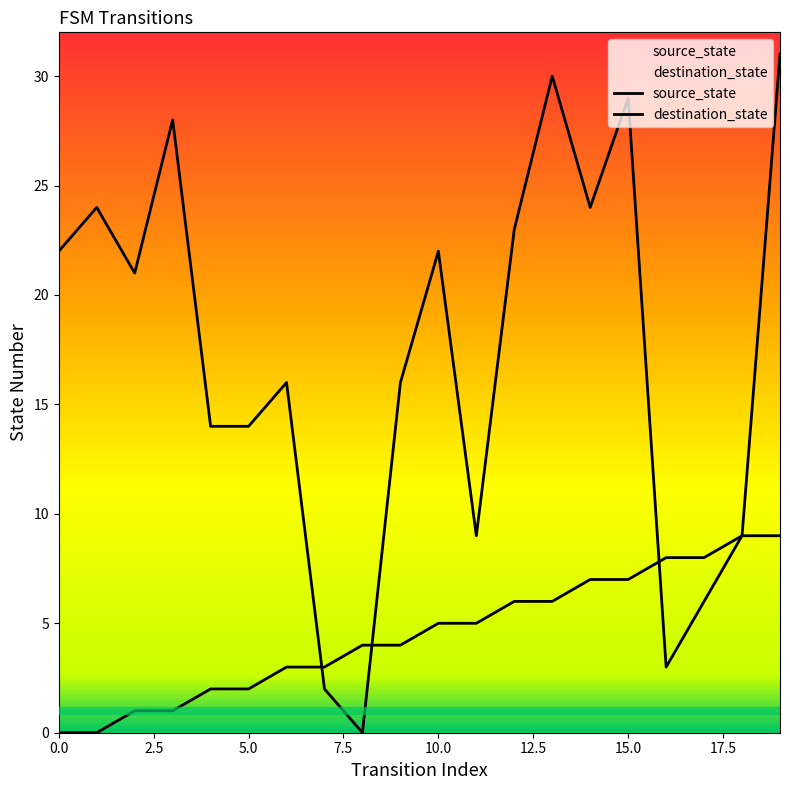

What is the value of the source_state point at the 6th from the left?

2